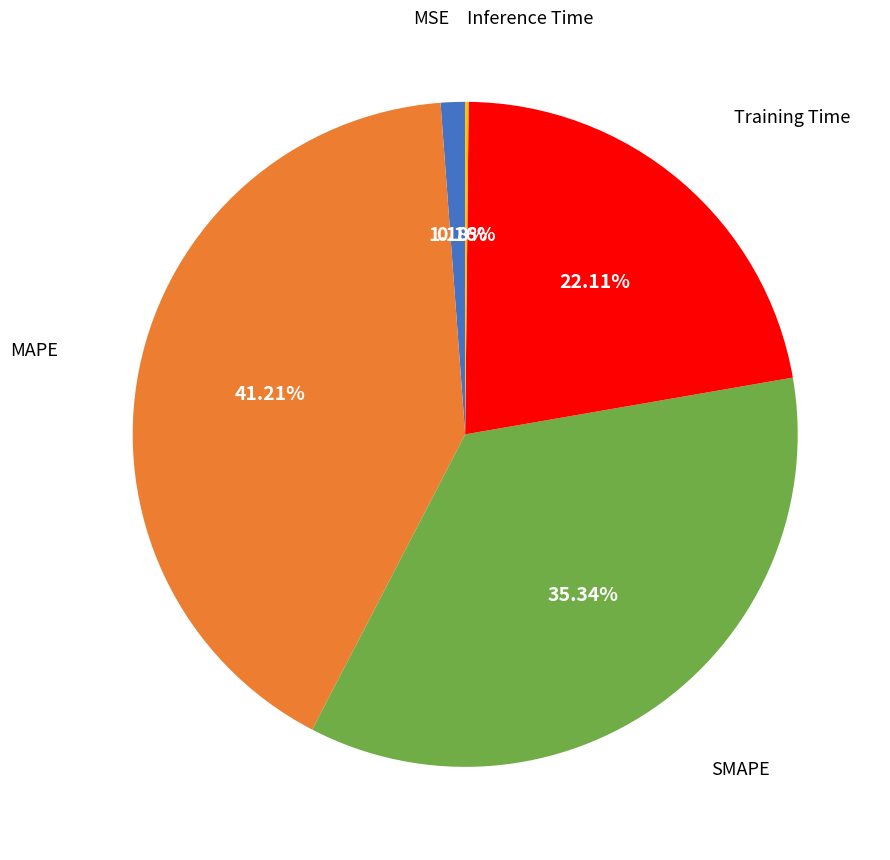

Is there any slice that represents more than half of the pie?

No